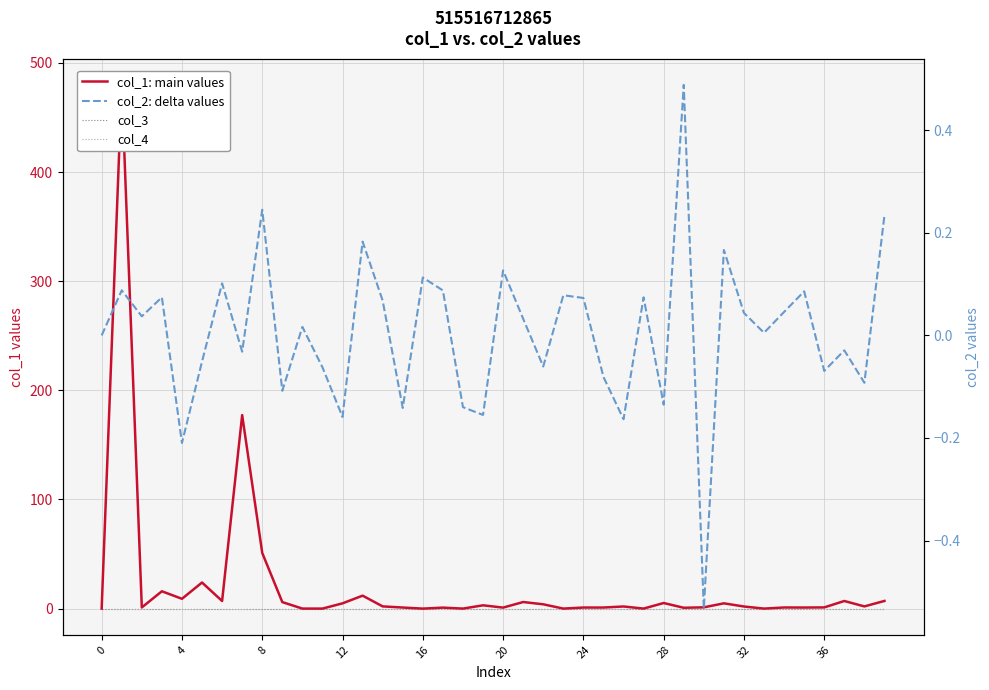

What is the minimum value shown in the chart?

-0.5